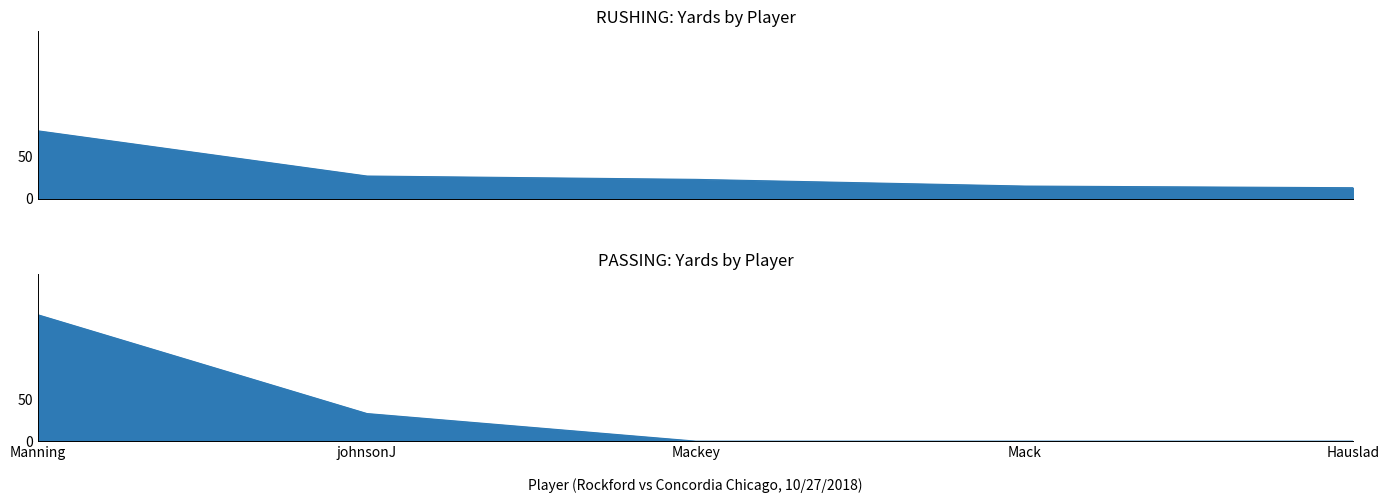

How many times do RUSHING YDS and PASSING YDS cross each other?

1